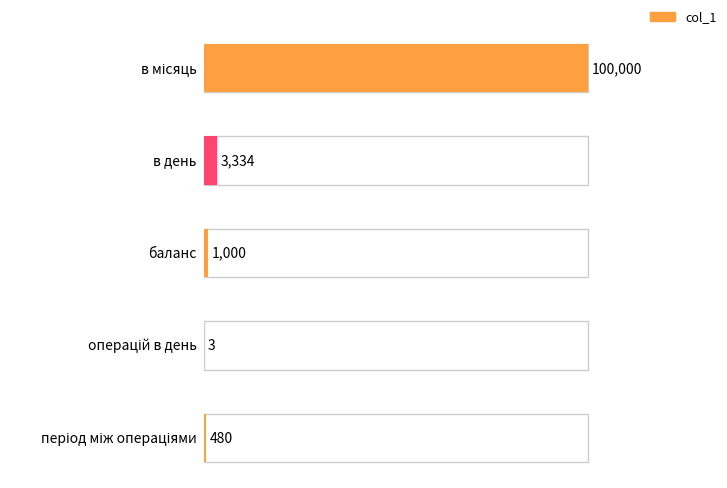

What is the difference between the maximum and minimum values?

99997